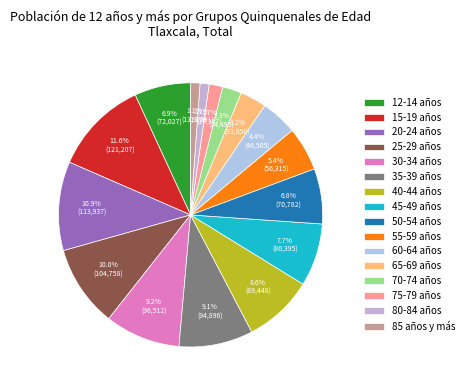

How many segments does this pie chart have?

16